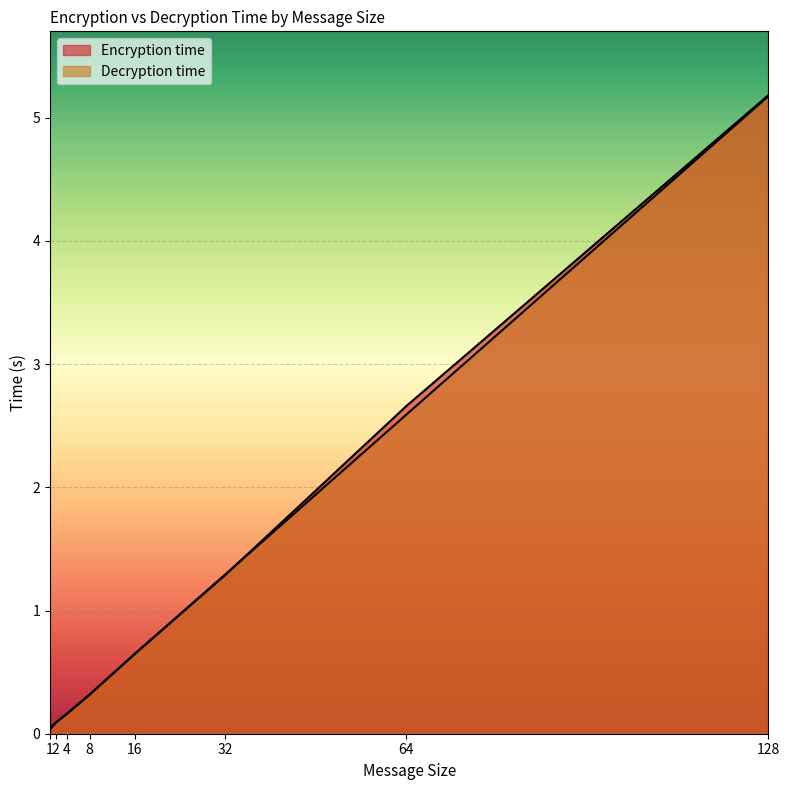

What is the average value of the Decryption time series?

1.3